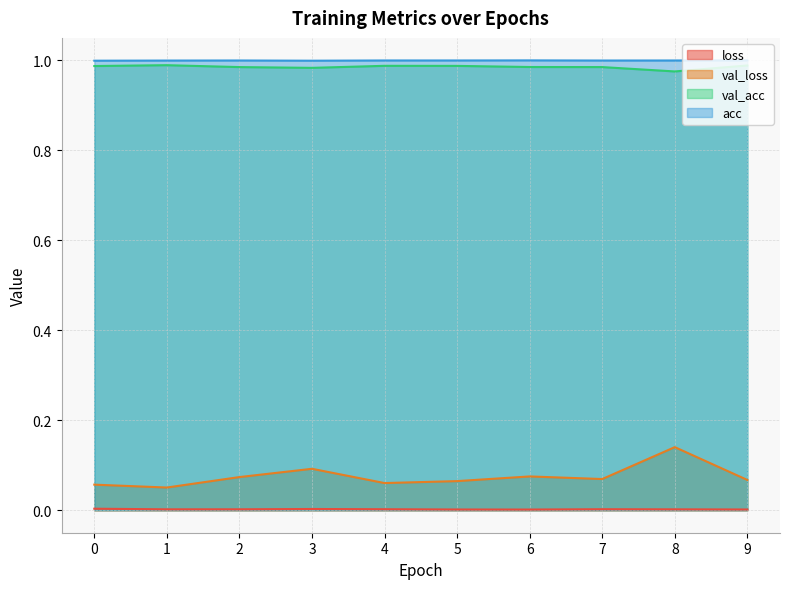

Which series has the largest total across all categories?

acc